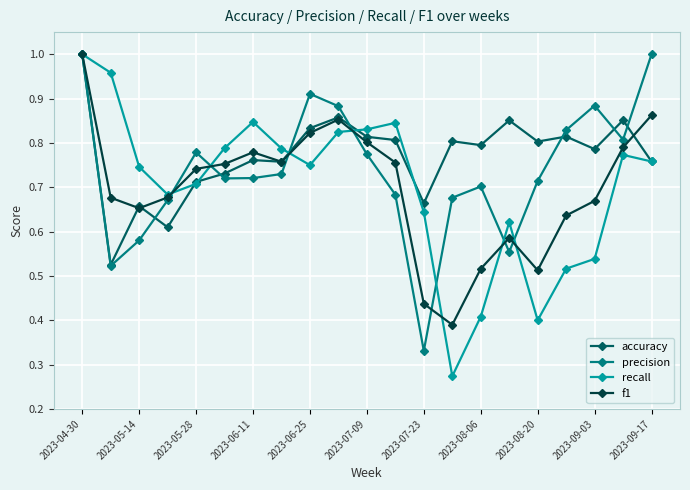

Which series has the widest spread of values?

recall